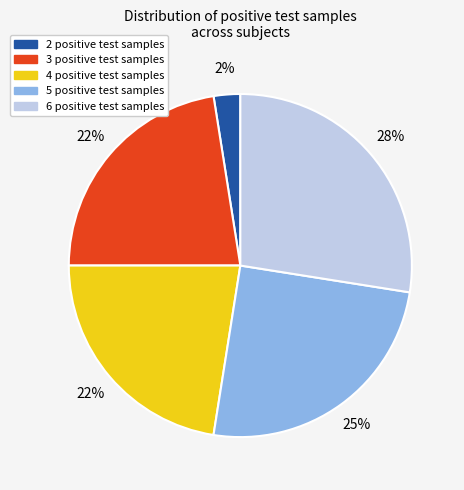

Do 5 positive test samples and 2 positive test samples together represent more than half of the pie?

No